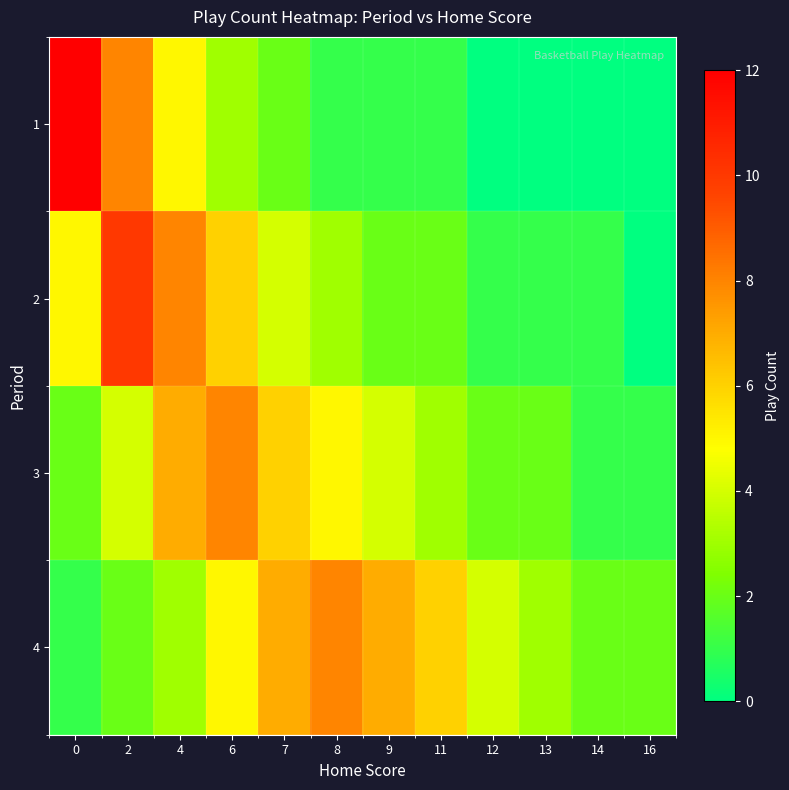

At 4, list the series in order from smallest to largest.

4, 1, 3, 2